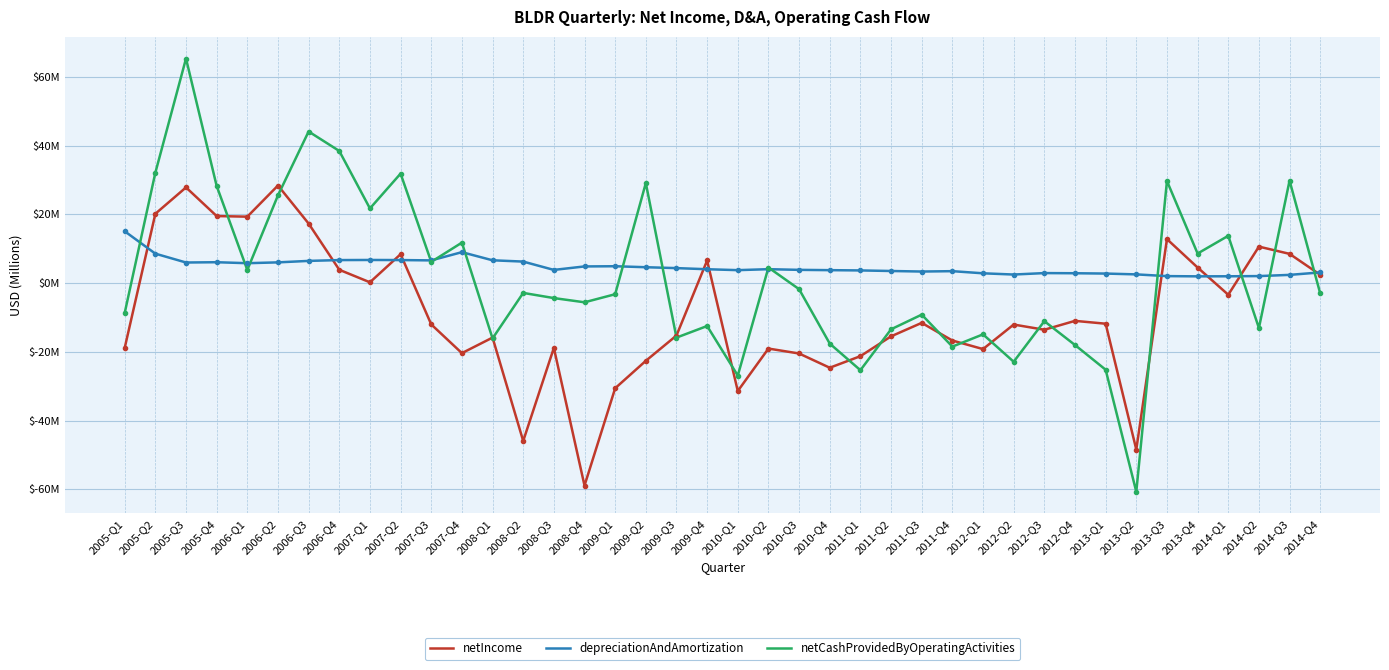

What are all the series names shown in the legend?

netIncome, depreciationAndAmortization, netCashProvidedByOperatingActivities